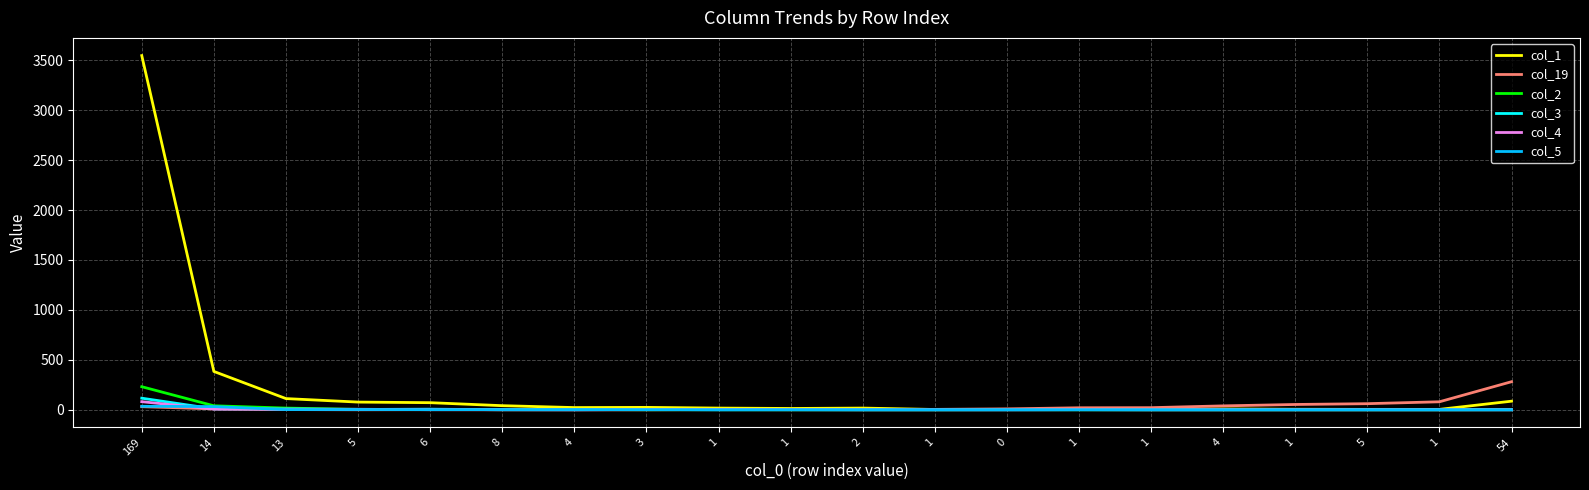

At which category does col_5 reach its first local valley?

13